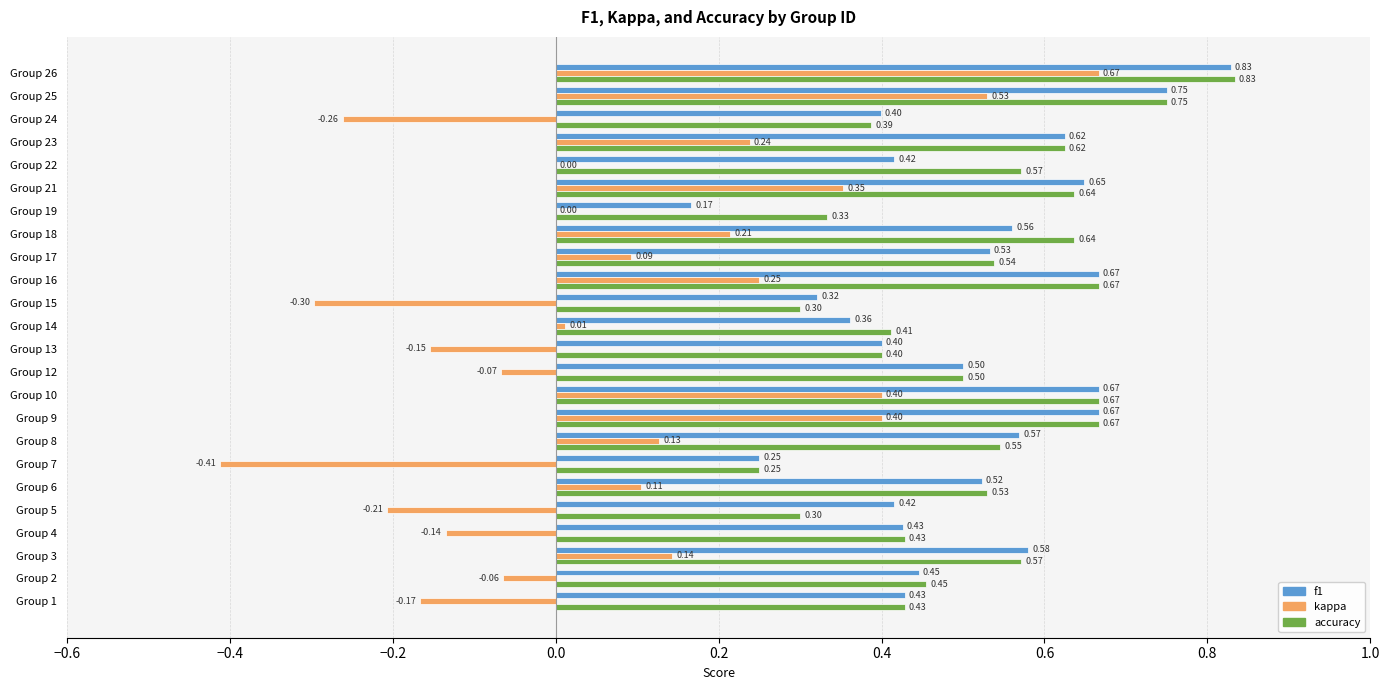

Between Group 8 and Group 24, which series saw the biggest shift?

kappa